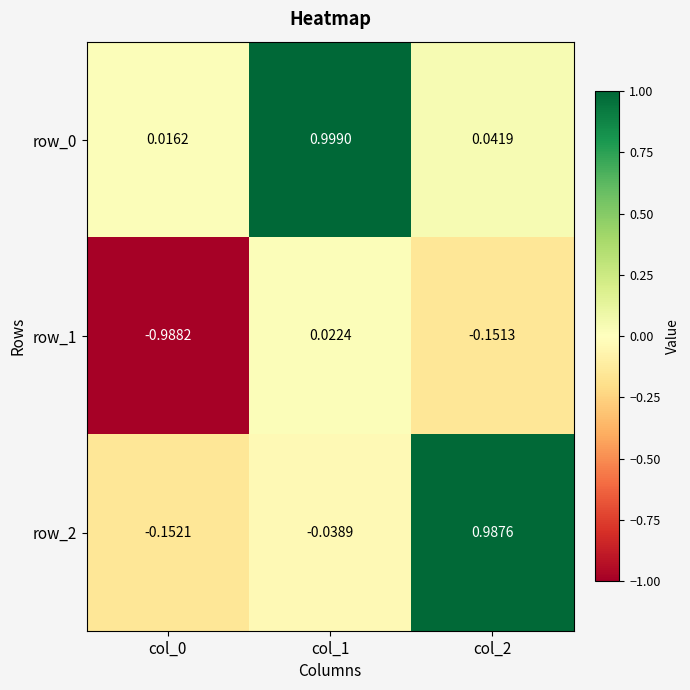

Is the value of row_2 at col_2 greater than the value of row_1 at col_1?

Yes